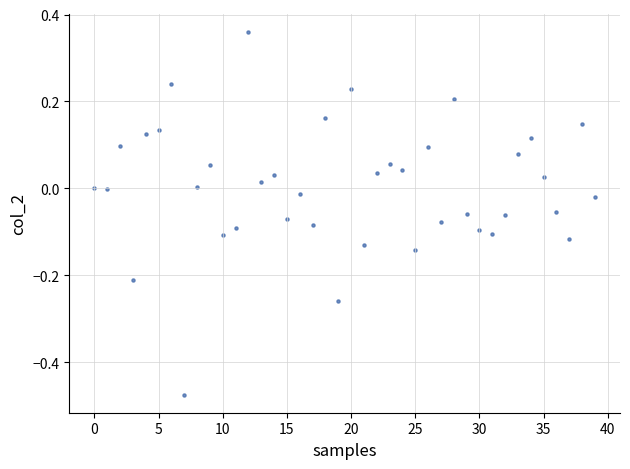

What is the range of Y values (max minus min)?

0.8